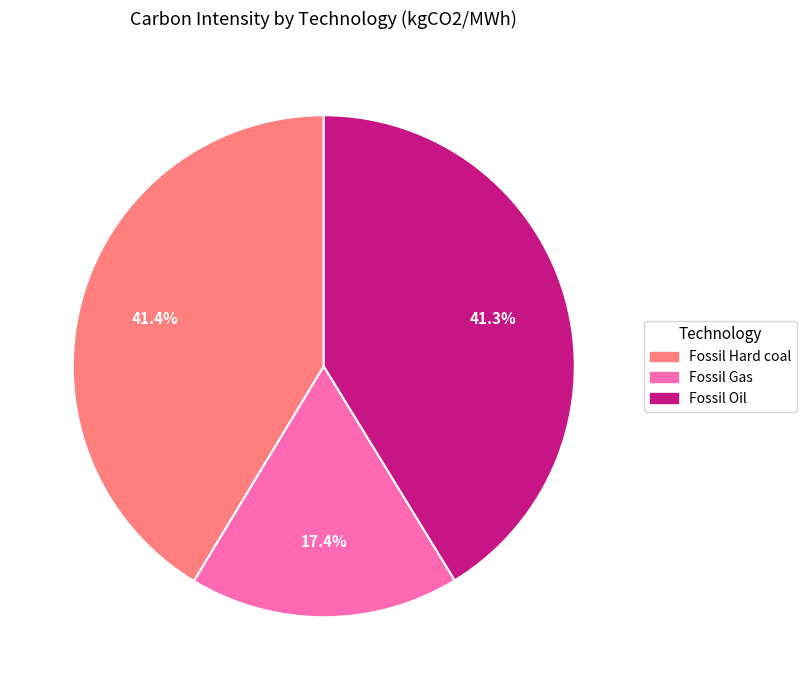

The Fossil Hard coal slice represents 30% of the pie. True or false?

False